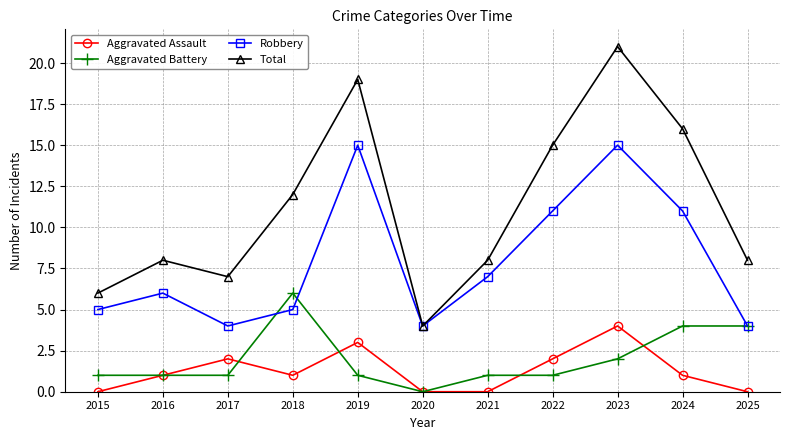

What is the difference between the Aggravated Assault values at 2022 and 2015?

2